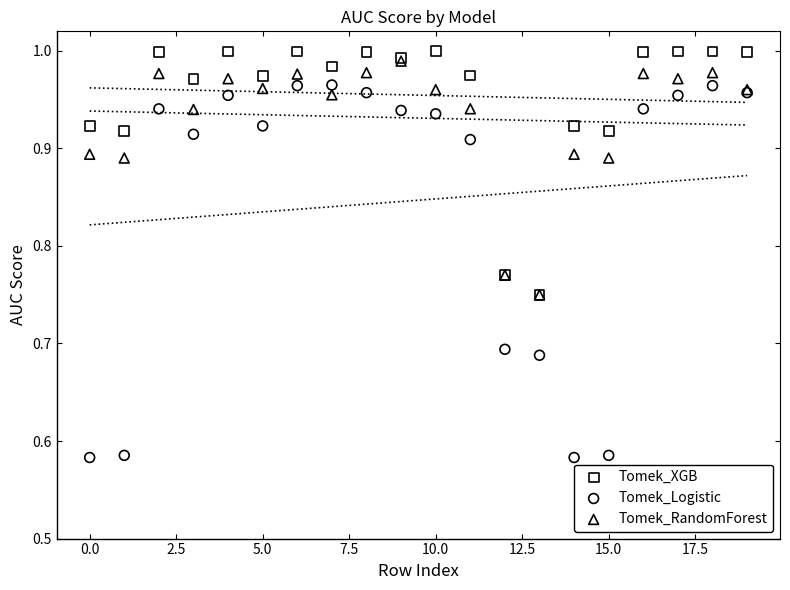

What are all the series names shown in the legend?

Tomek_XGB, Tomek_Logistic, Tomek_RandomForest